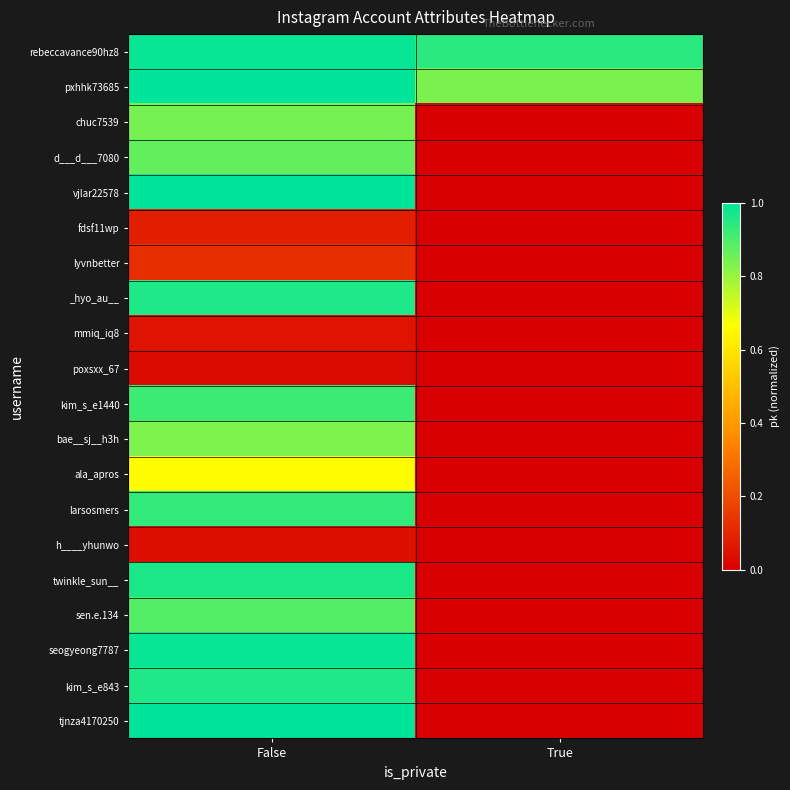

What is the total value across all series at True?

1.8